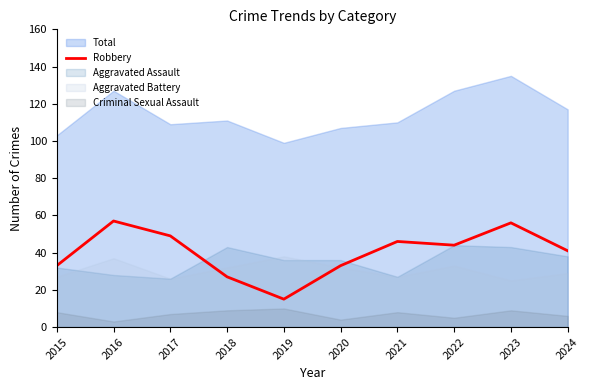

Which label corresponds to the smallest value in the chart?

2019